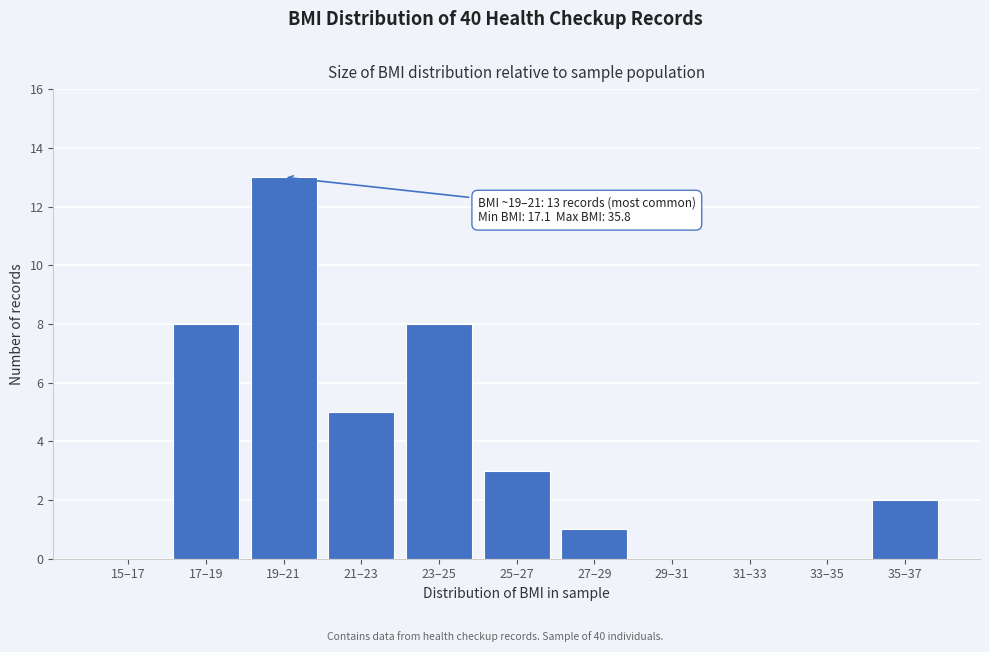

Reading right to left, transcribe all the data shown in this chart.

35–37=2	33–35=0	31–33=0	29–31=0	27–29=1	25–27=3	23–25=8	21–23=5	19–21=13	17–19=8	15–17=0